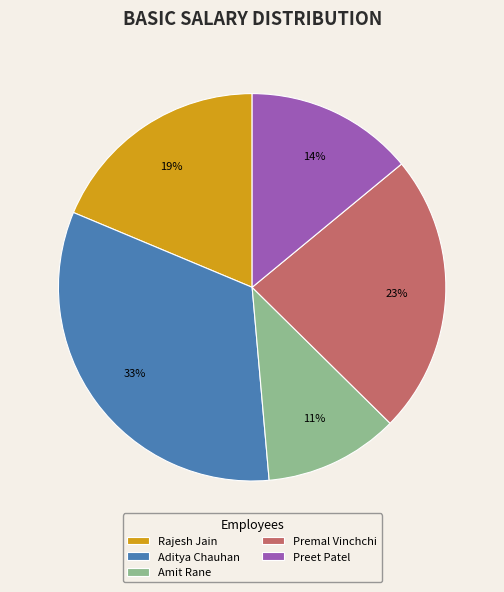

Is the sum of Preet Patel and Amit Rane greater than half?

No